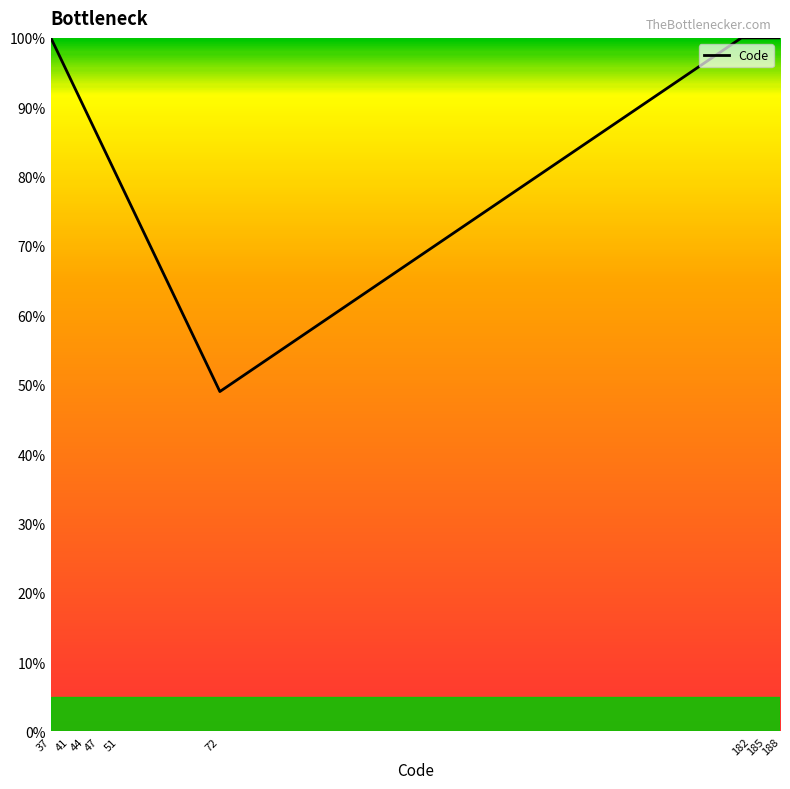

Reading left to right, extract all data points from this chart.

100.0	97.1	95.6	94.2	92.7	91.3	89.8	88.3	86.9	85.4	84.0	82.5	79.6	75.2	50.5	49.0	100.0	100.0	100.0	100.0	100.0	100.0	100.0	100.0	100.0